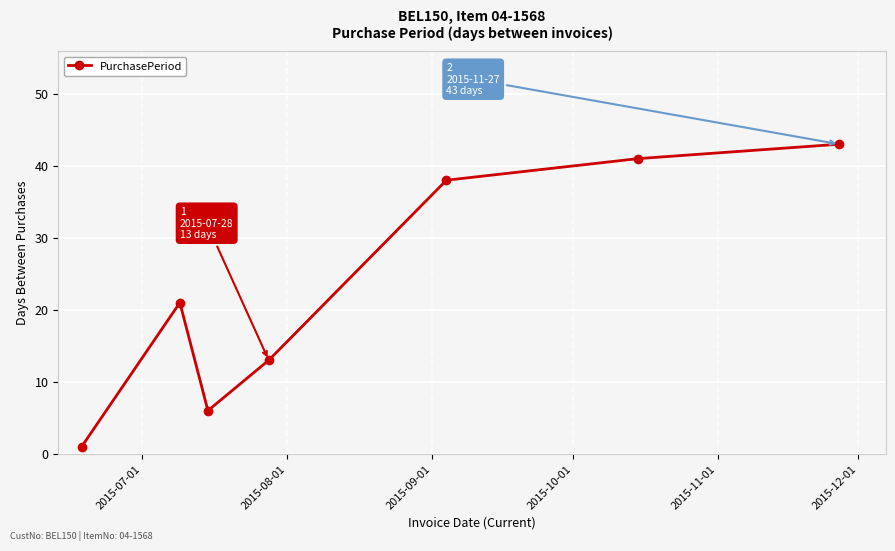

What is the value of the 3rd point from the left?

6